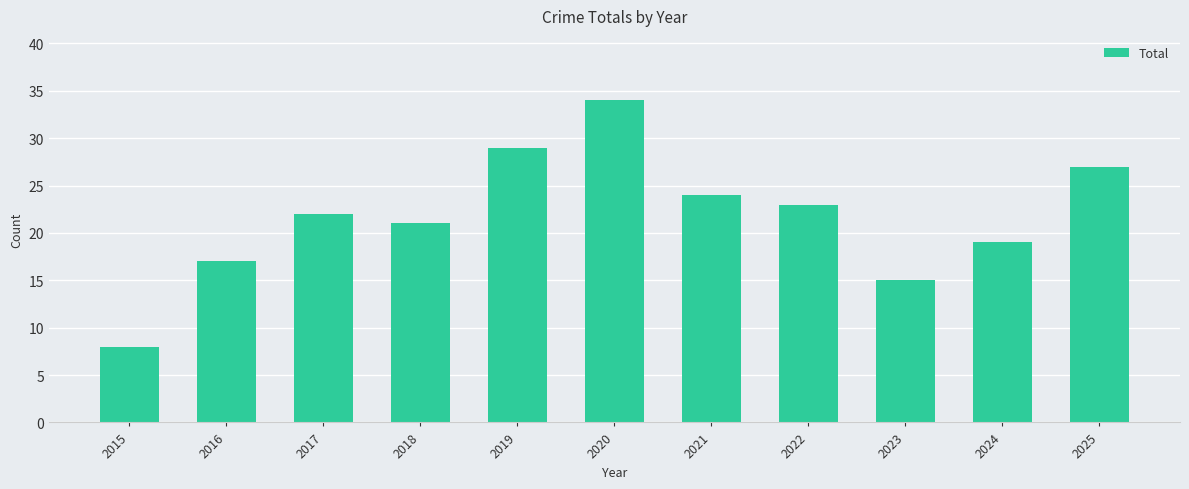

What is the difference between the maximum and minimum values?

26